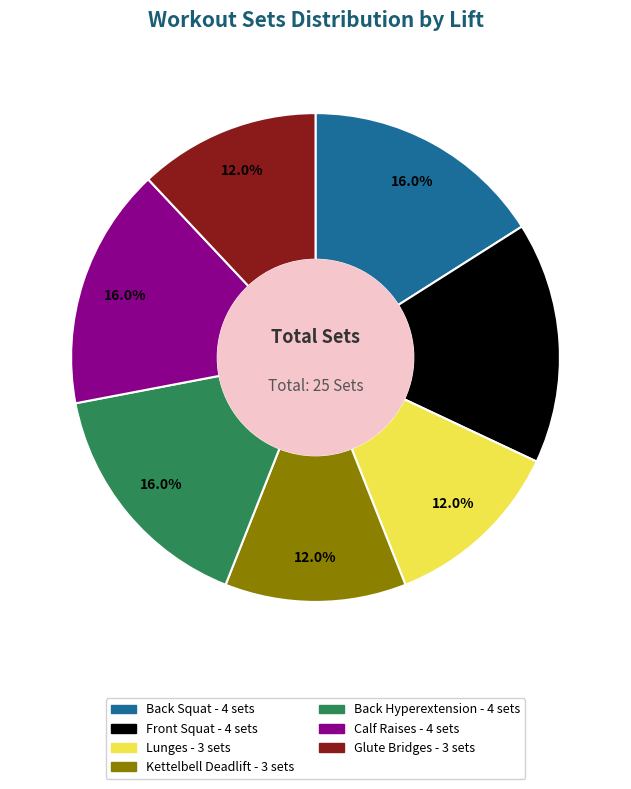

To the nearest percent, what portion does Front Squat represent?

16%